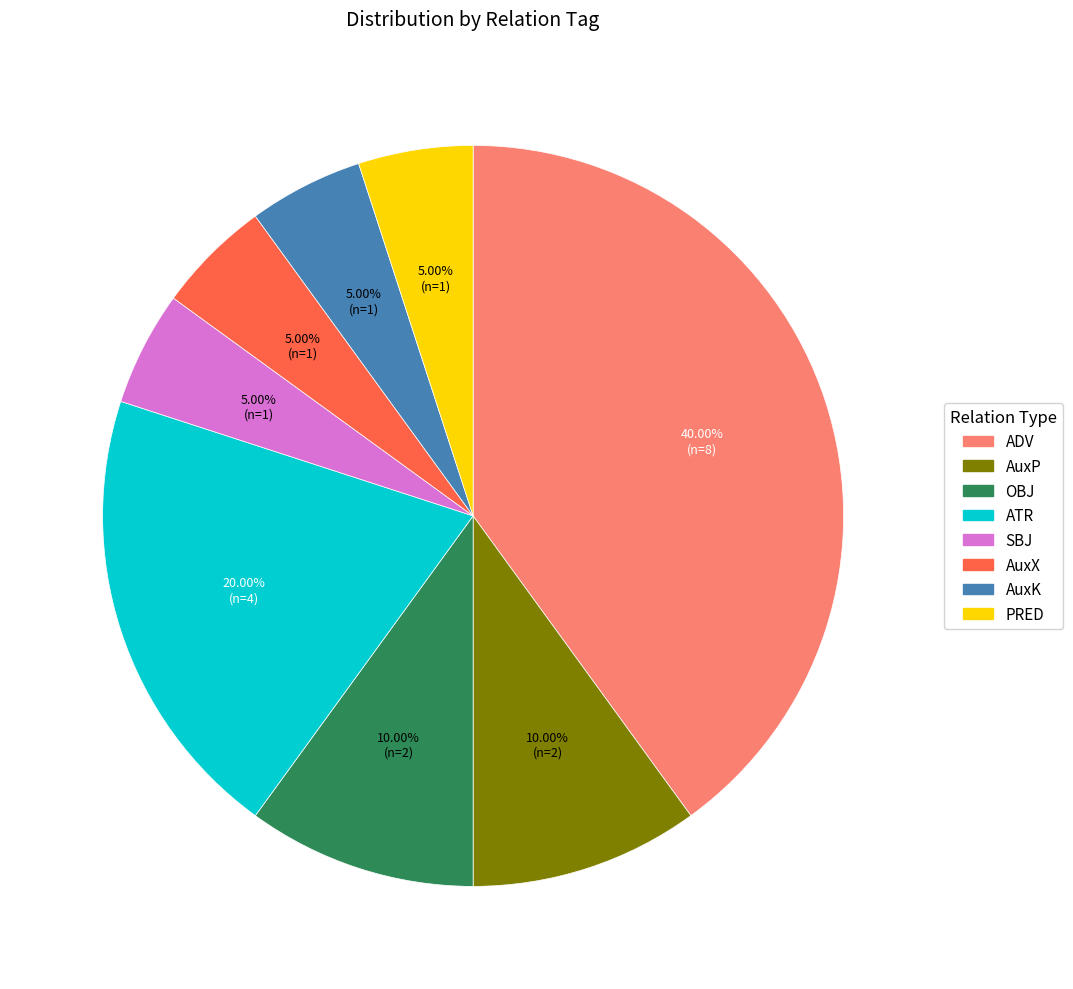

What is the ratio of the value at SBJ to the value at AuxK?

1.0